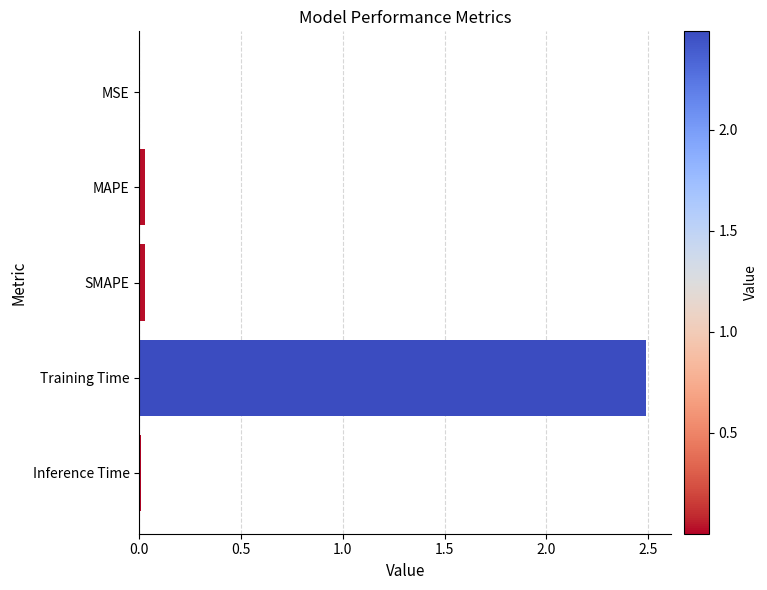

At which category does the chart reach its peak across all series?

Training Time